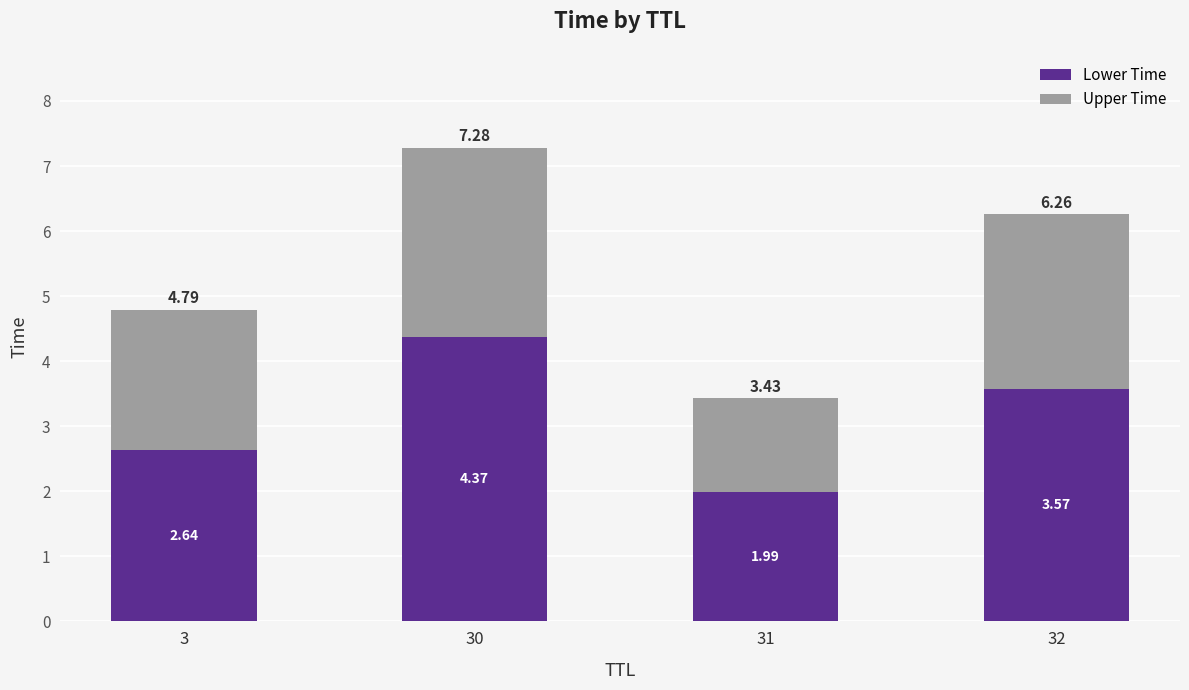

What is the difference between the maximum and second lowest values in the Lower Time series?

1.7